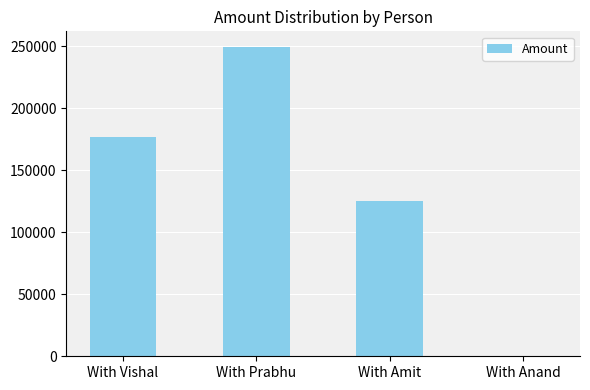

Which has a higher value, With Amit or With Vishal?

With Vishal